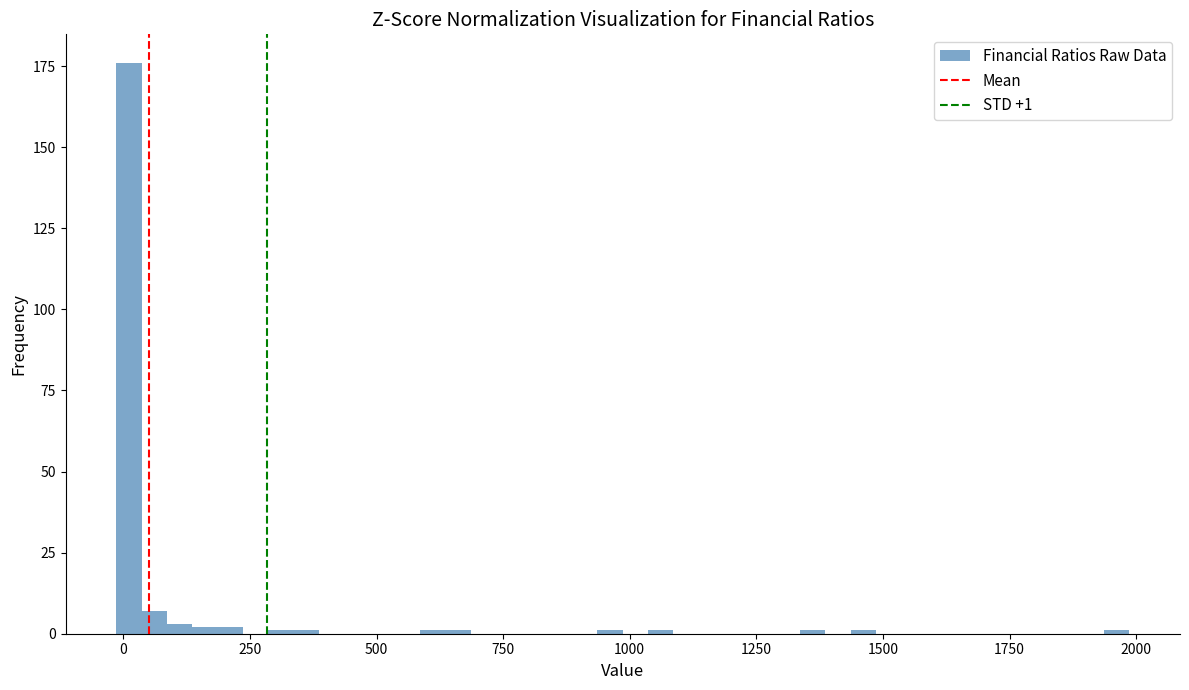

Read against the x-axis, roughly where is the centre of the tallest bar?

0